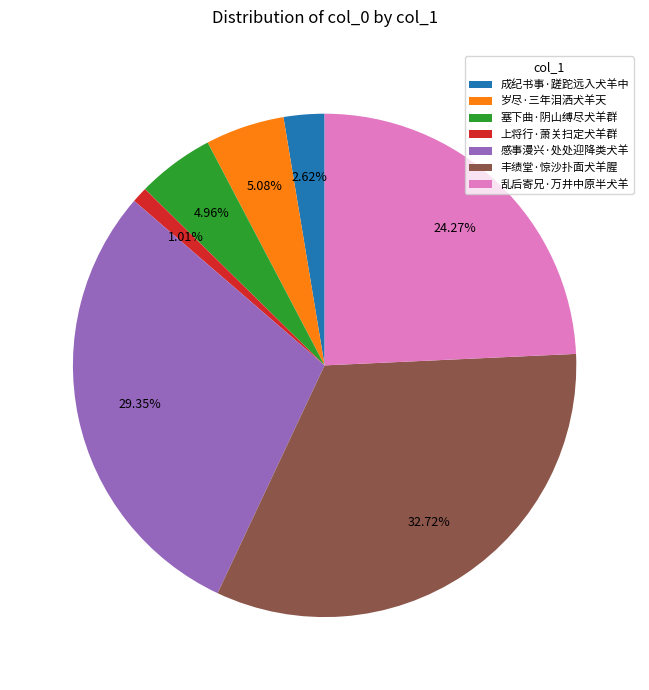

Does any single category account for the majority?

No